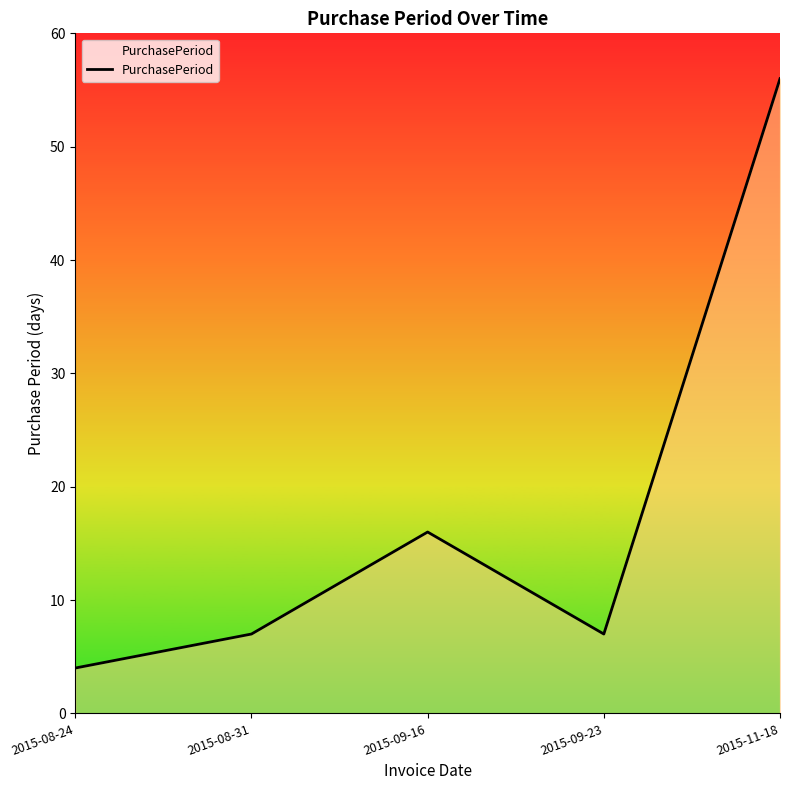

What value does the data have at 2015-09-16, to the nearest 5?

15